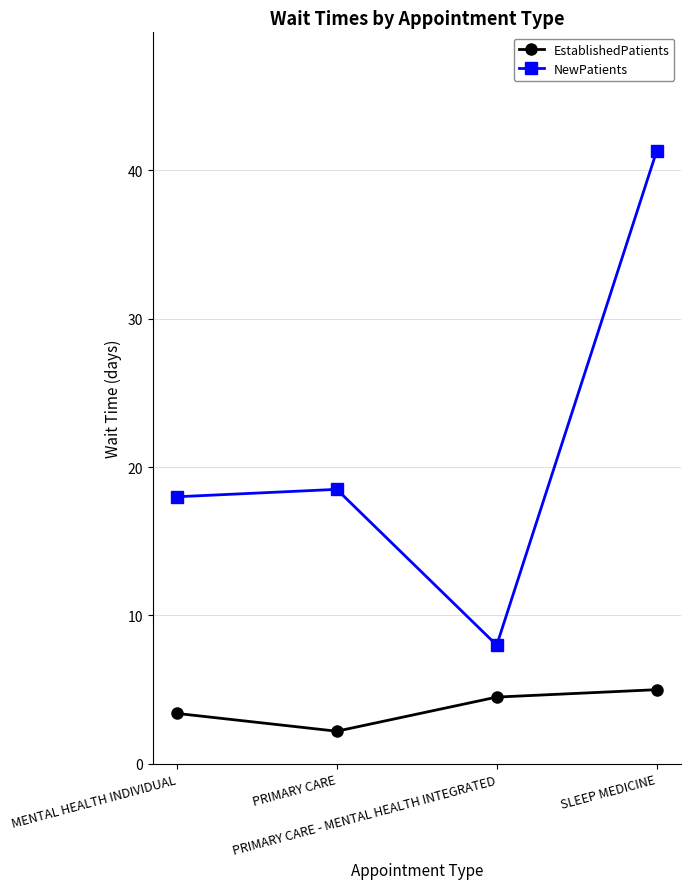

The NewPatients series shows 8.0 at PRIMARY CARE - MENTAL HEALTH INTEGRATED. True or false?

True